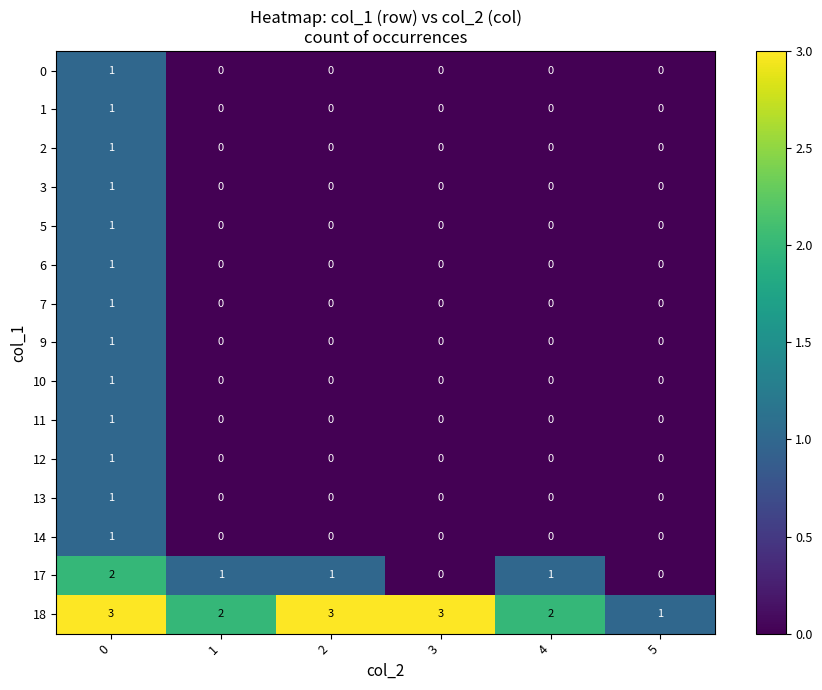

Which series has the largest total across all categories?

18